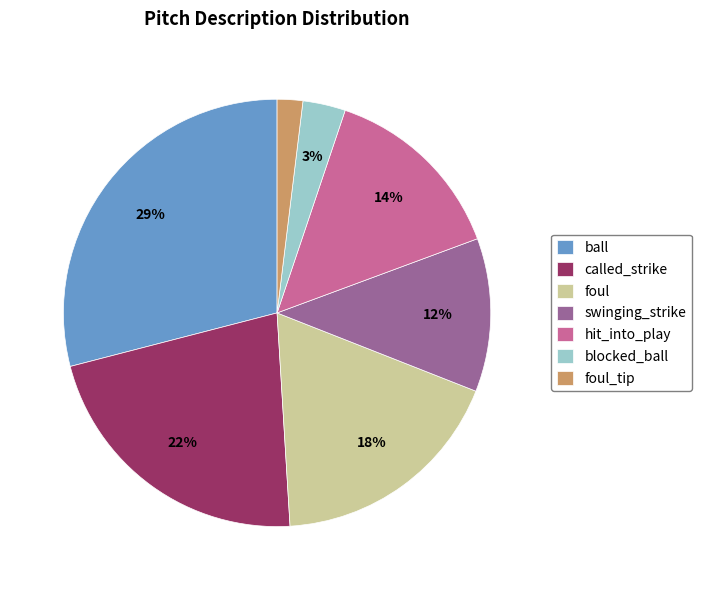

What is the largest slice in the pie chart?

ball